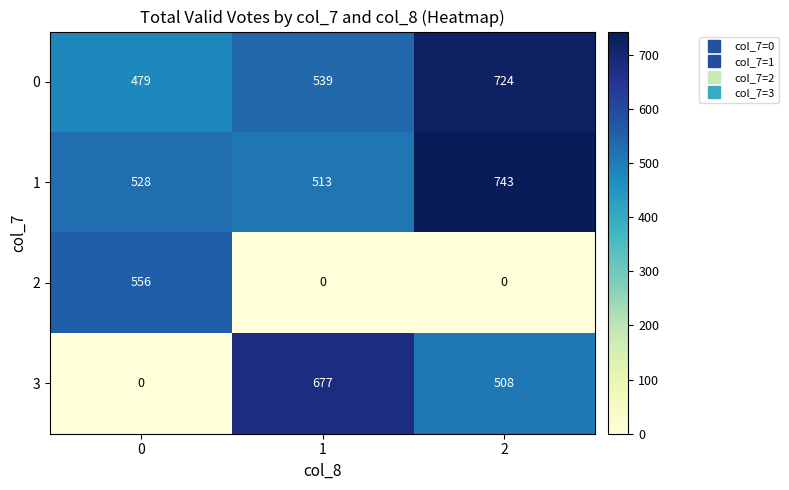

What is the sum of the 0 values at 0 and 2?

1203